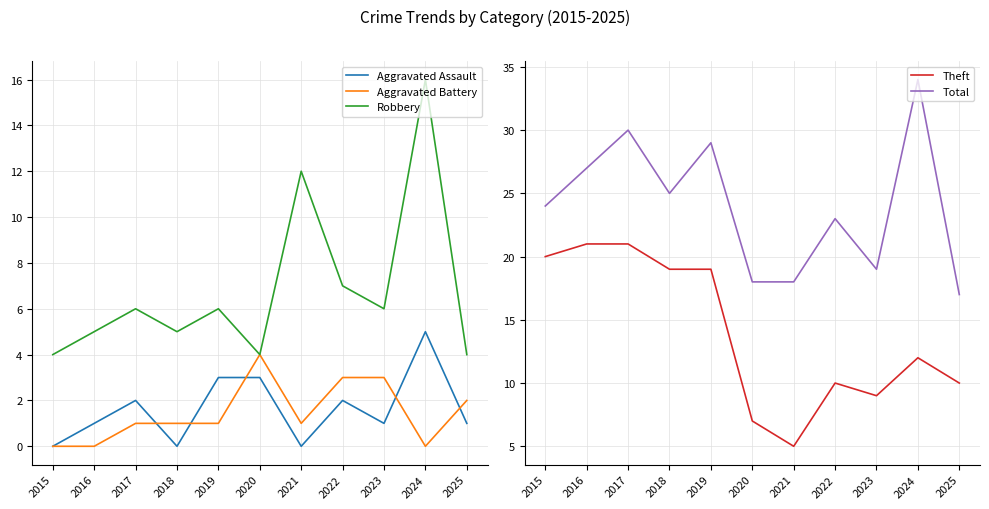

Which has a higher value, 2019 or 2020?

2019